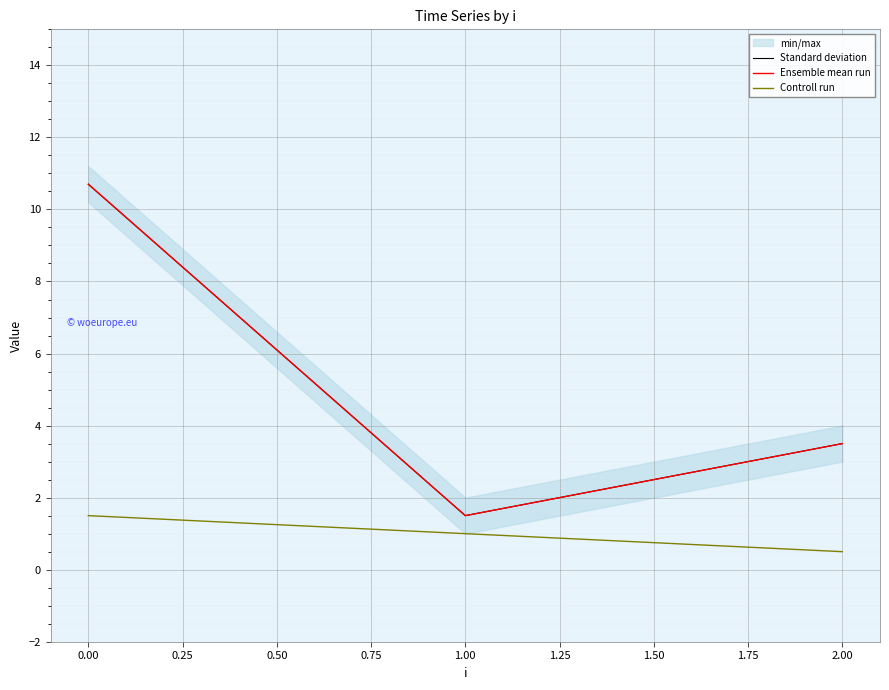

How many distinct data groups are displayed?

3